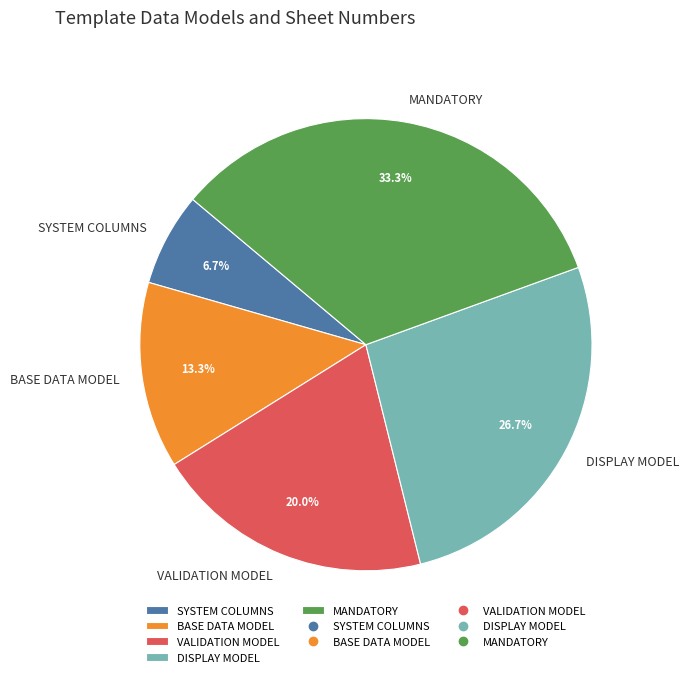

Rank the categories by value from highest to lowest.

MANDATORY, DISPLAY MODEL, VALIDATION MODEL, BASE DATA MODEL, SYSTEM COLUMNS